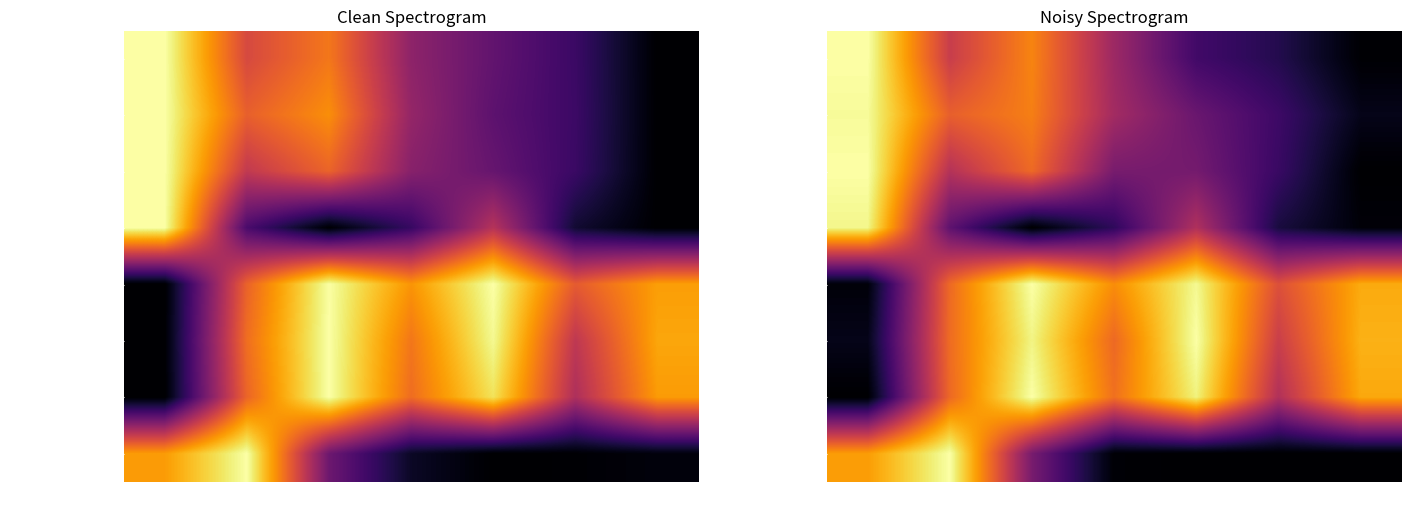

What is the difference between the highest and lowest values at 2021?

1.0